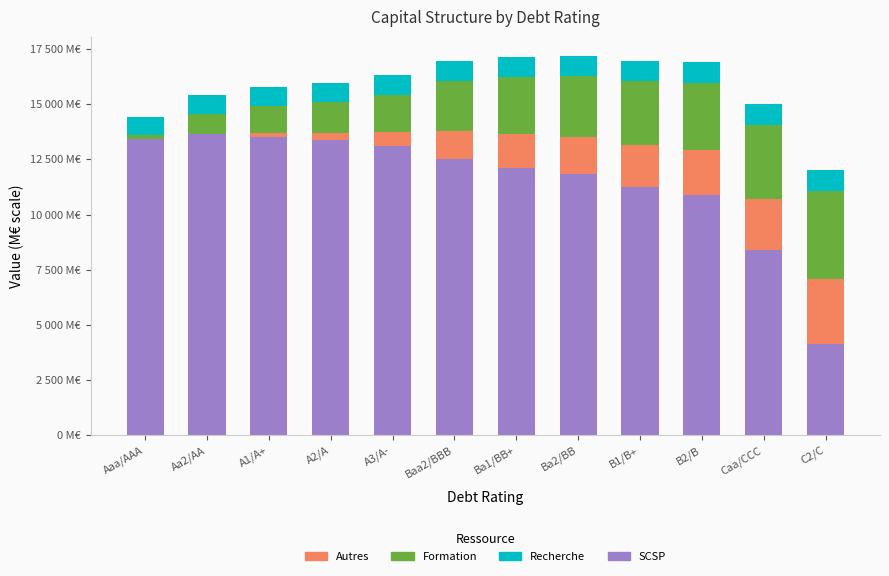

Between A1/A+ and C2/C, which series saw the biggest shift?

SCSP